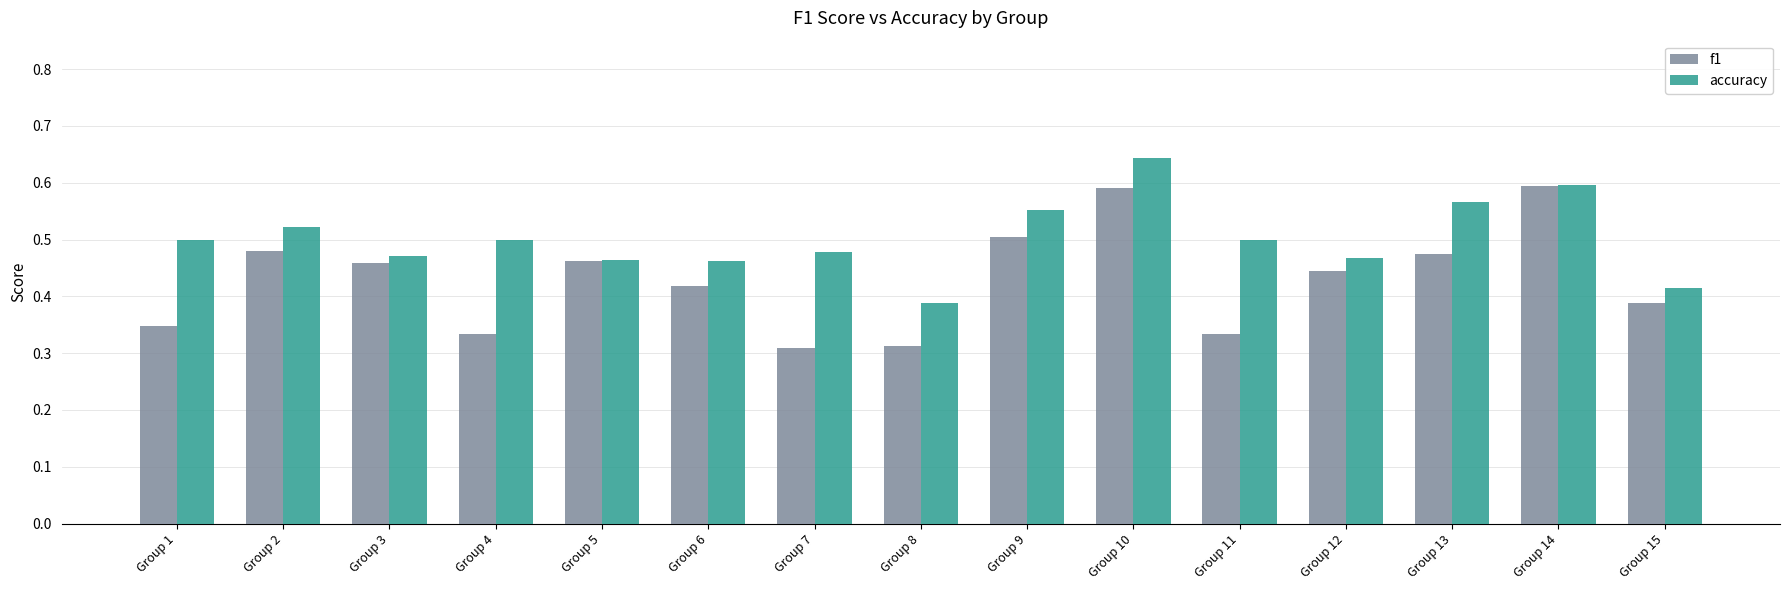

At which category is the sum across all series the highest?

Group 10